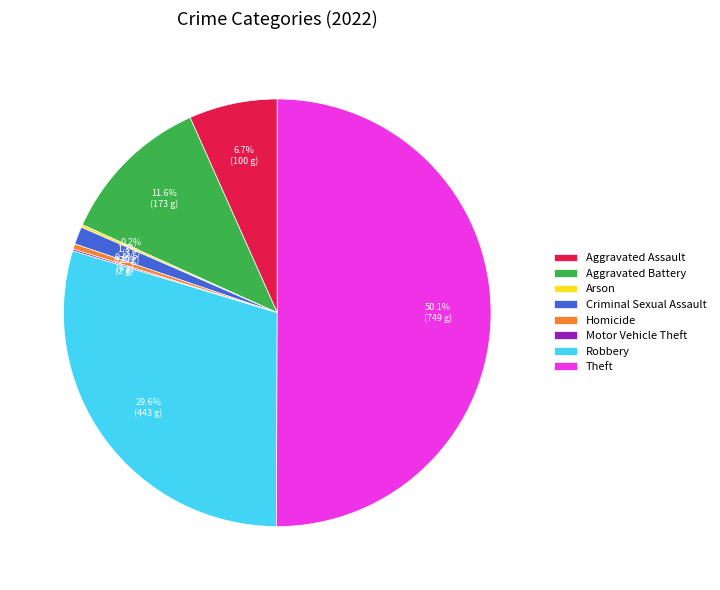

What is the largest slice in the pie chart?

Theft